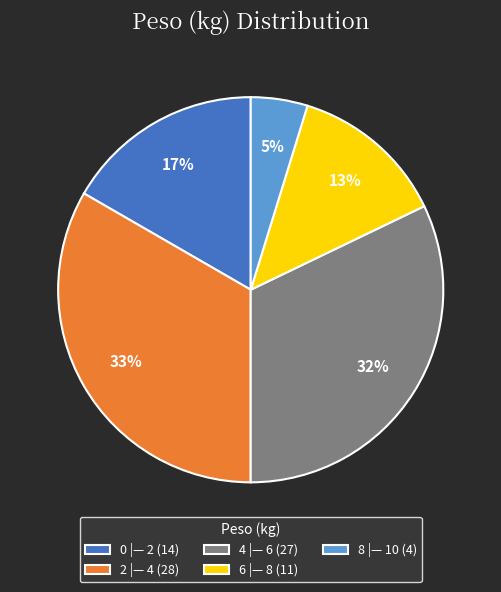

How many segments does this pie chart have?

5